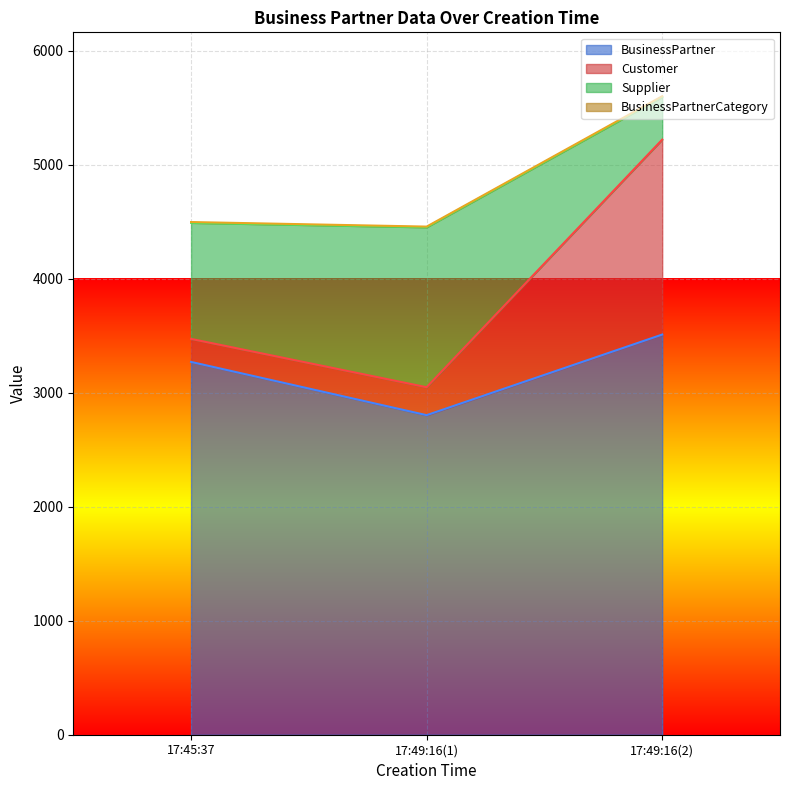

At how many categories does at least one series exceed 5360?

1